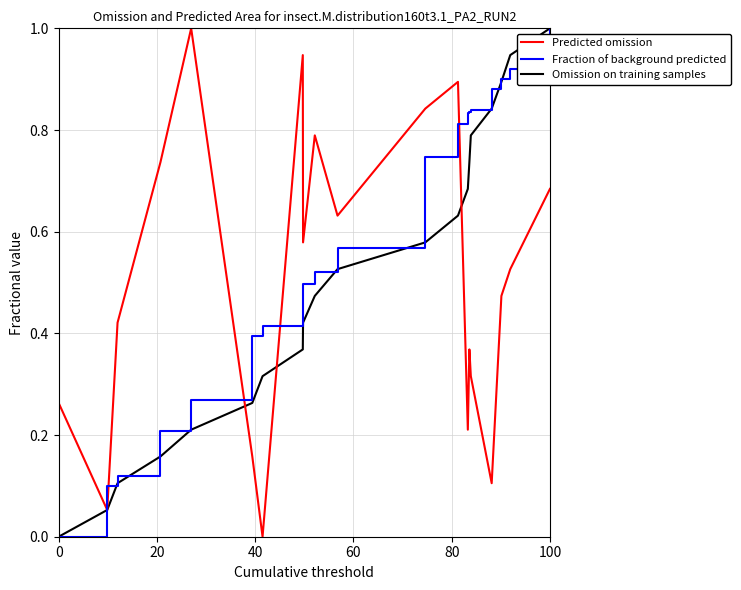

What is the greatest value displayed?

1.0